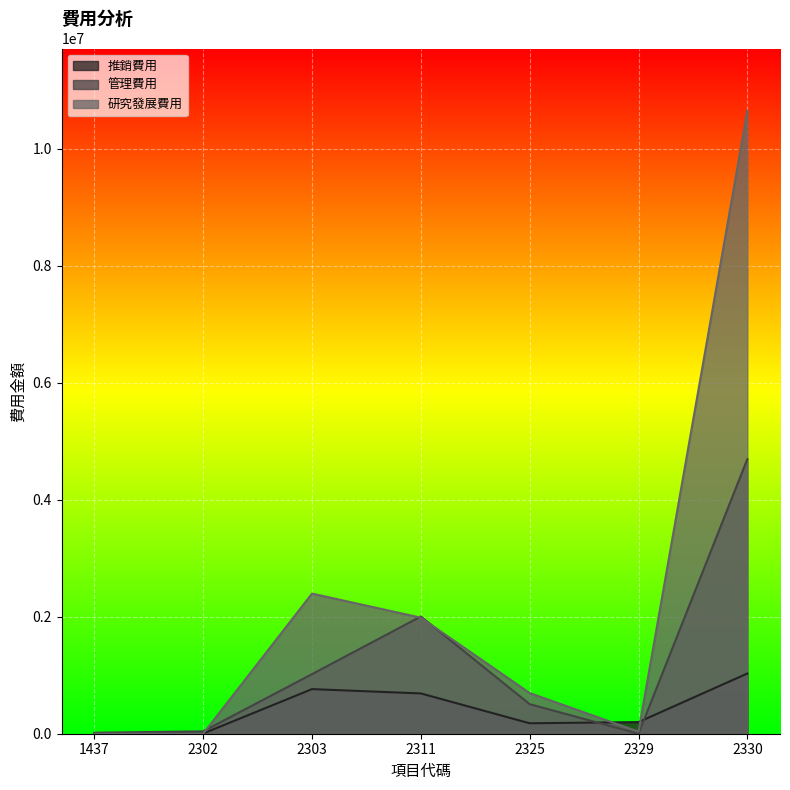

What is the difference between the maximum and minimum values in the 研究發展費用 series?

10650747